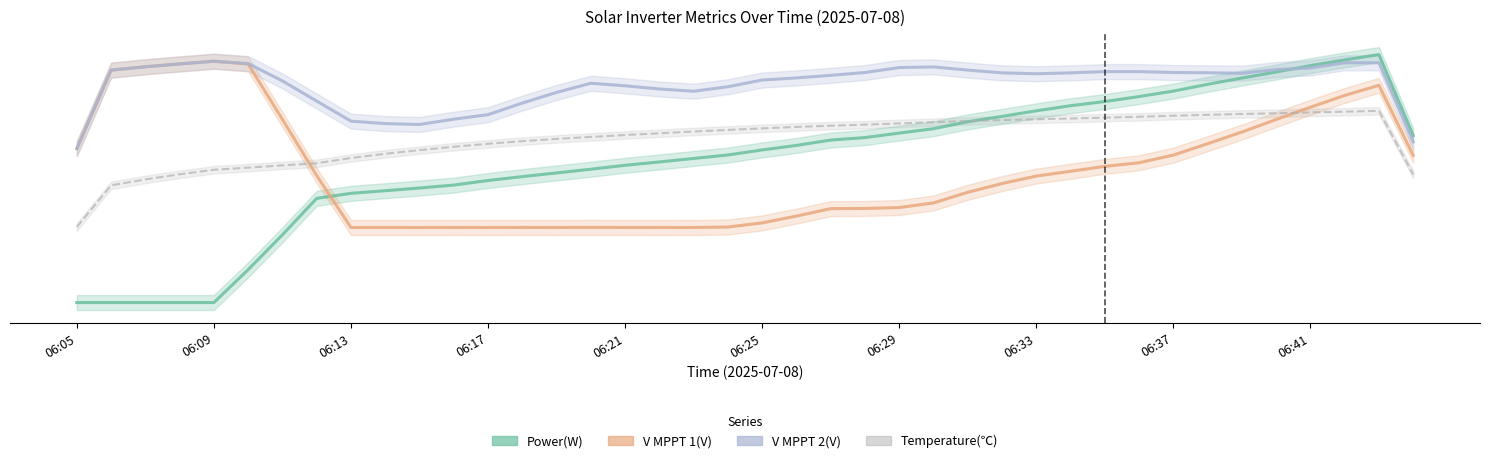

The value of Power(W) at 26 is 473.2. True or false?

False